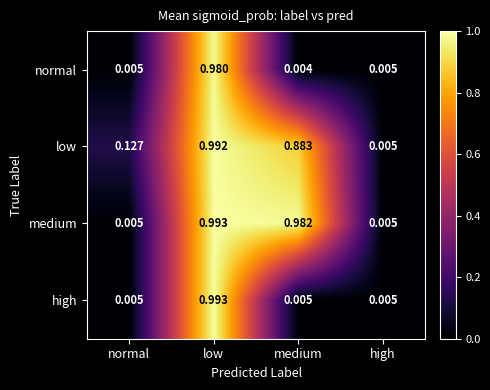

Which category has the highest value in the high series?

low